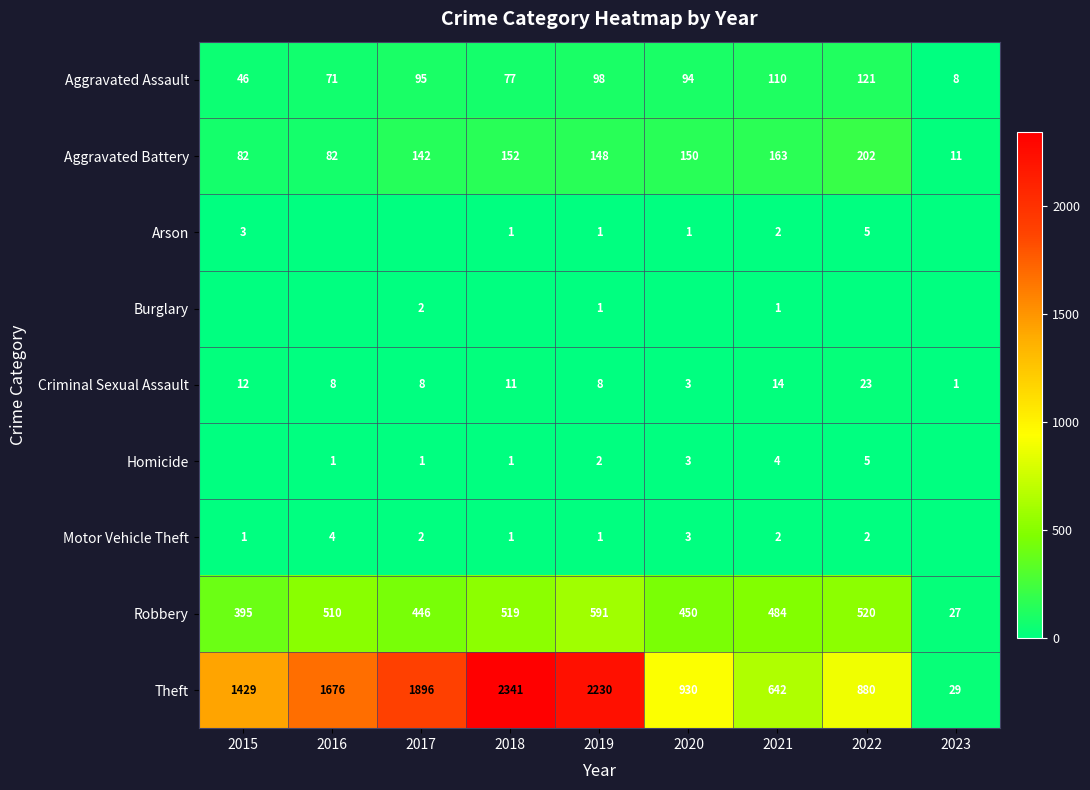

How many values in the Aggravated Battery series are below 148?

4